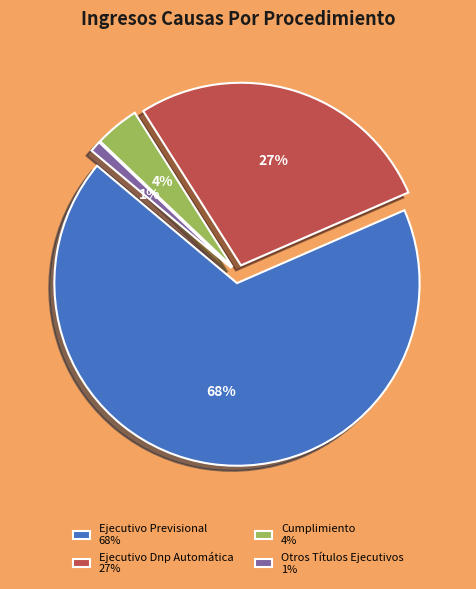

To the nearest percent, what percentage of the pie is Cumplimiento?

4%